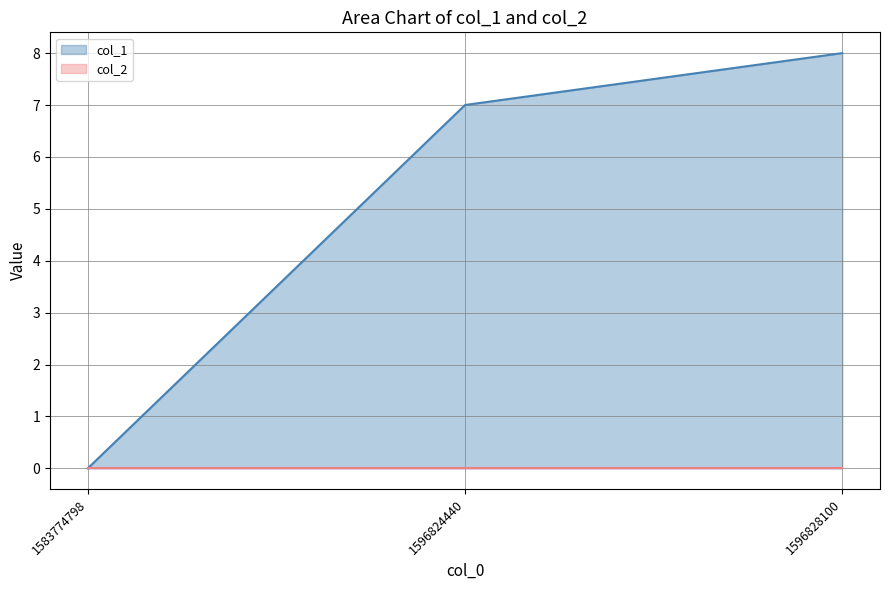

How many data points are less than 7?

1